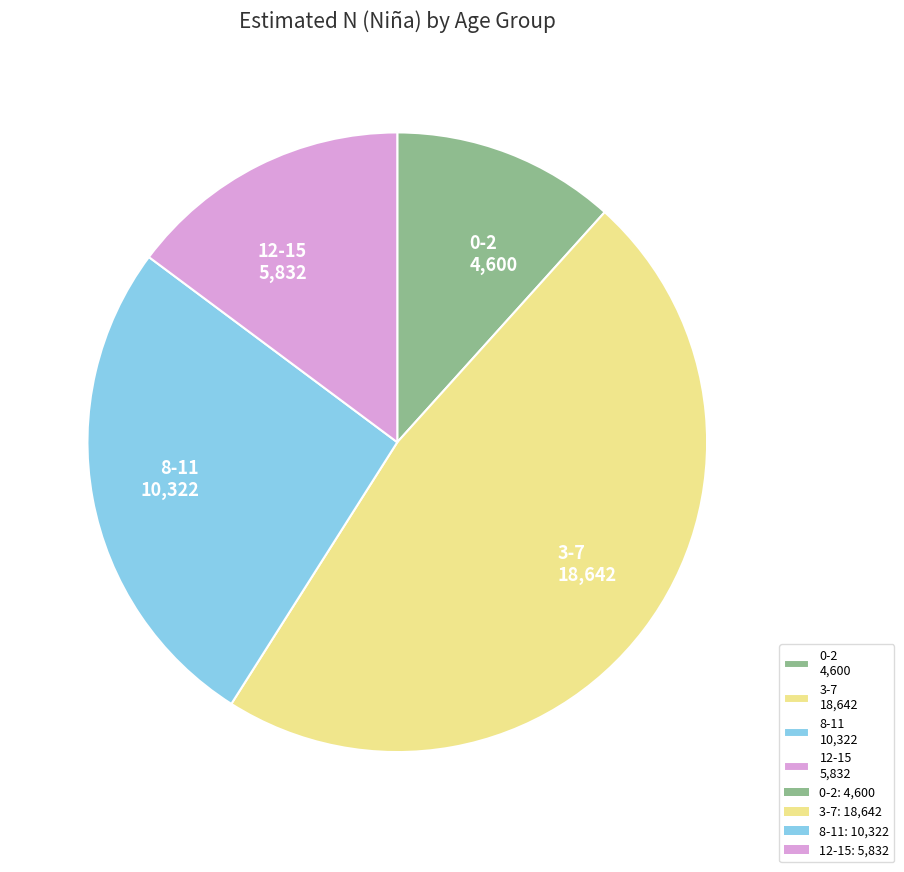

Approximately how many times larger is the value at 12-15 compared to 3-7?

0.3